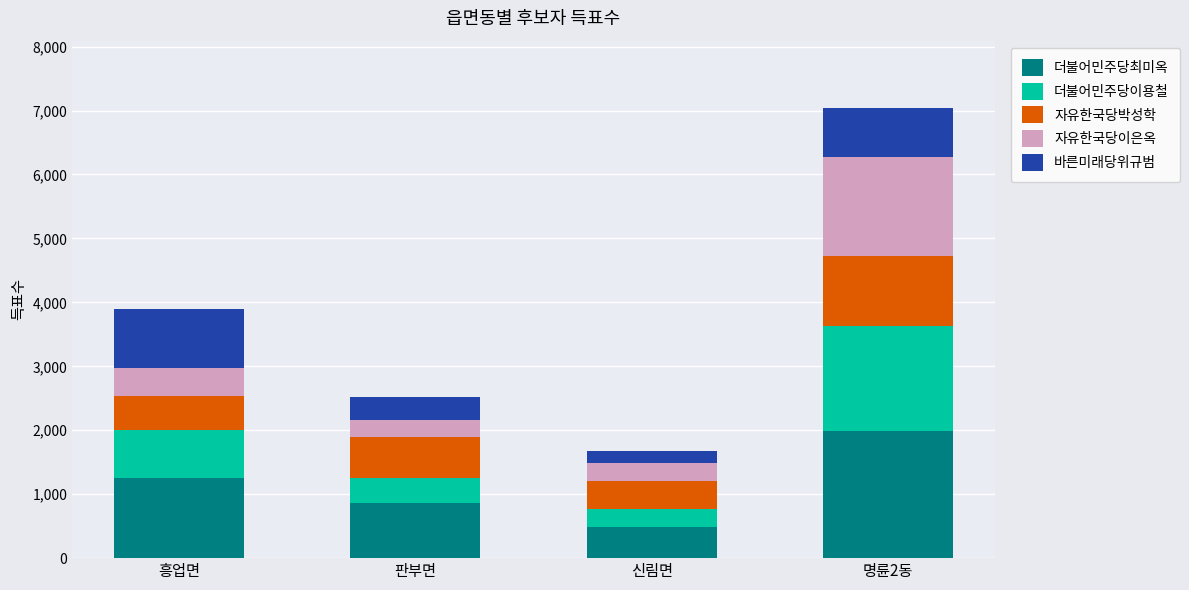

The 더불어민주당최미옥 series shows 491 at 신림면. True or false?

True